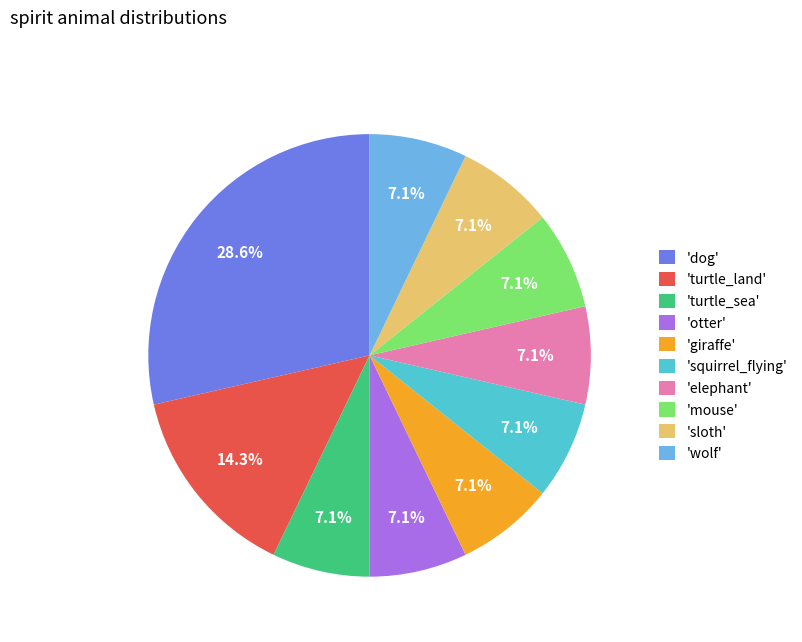

How many slices are in this pie chart?

10